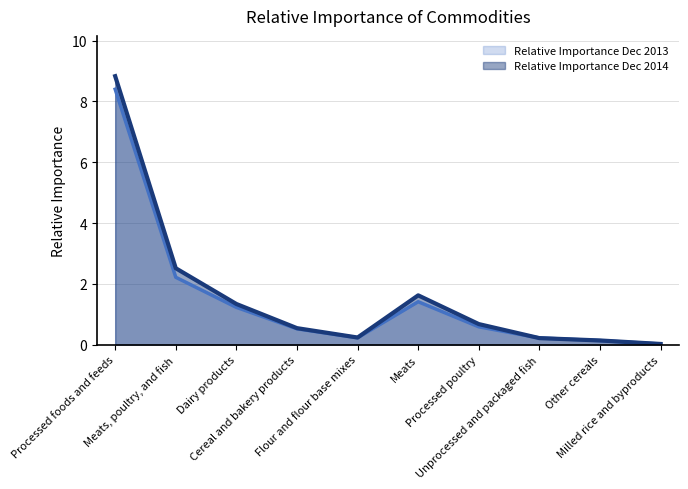

What is the label of the 9th point from the right?

Meats, poultry, and fish